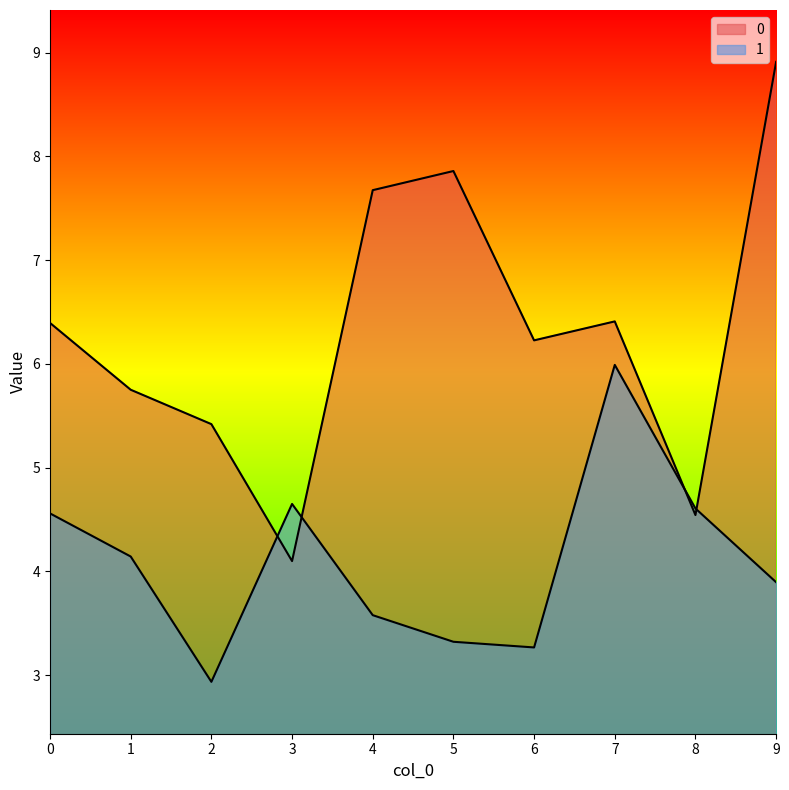

What is the difference between the 1 values at 7 and 0?

1.4